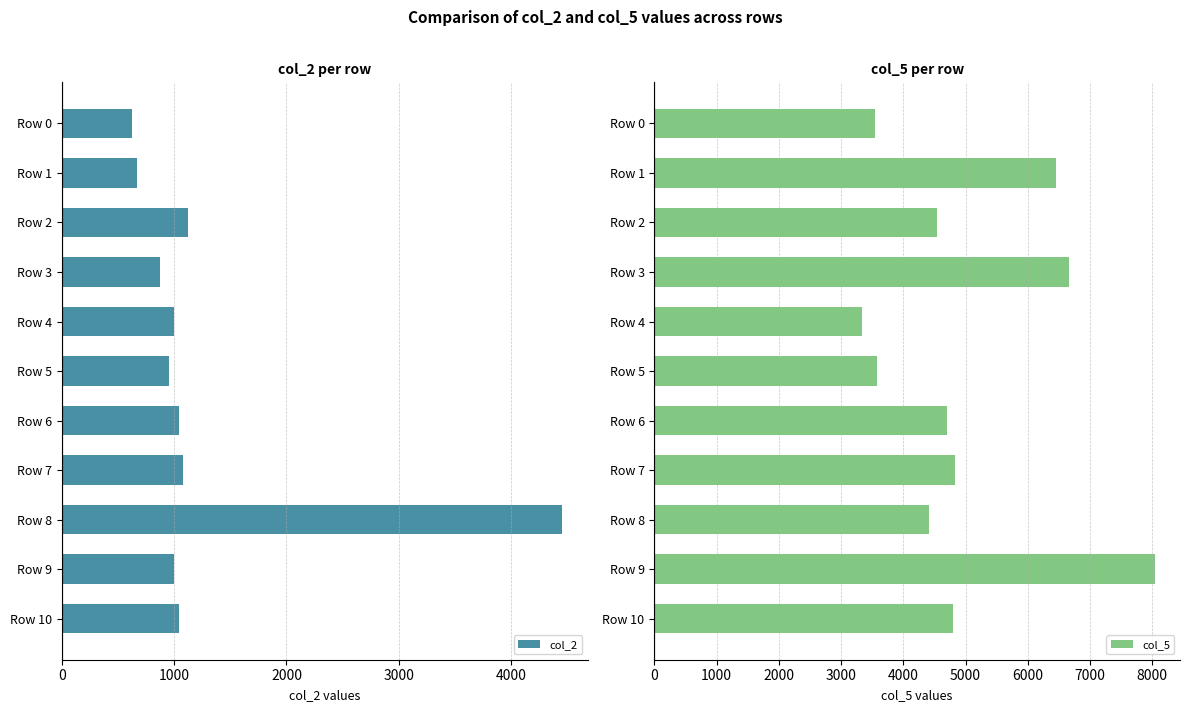

The value of col_5 at Row 5 is 1689. True or false?

False